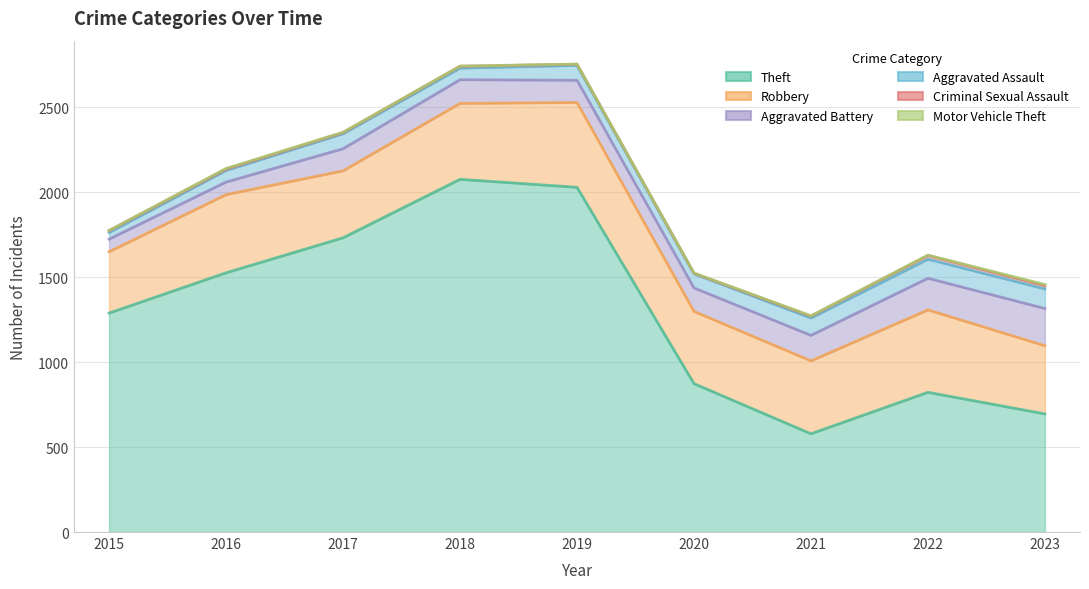

What is the average value of the Theft series?

1291